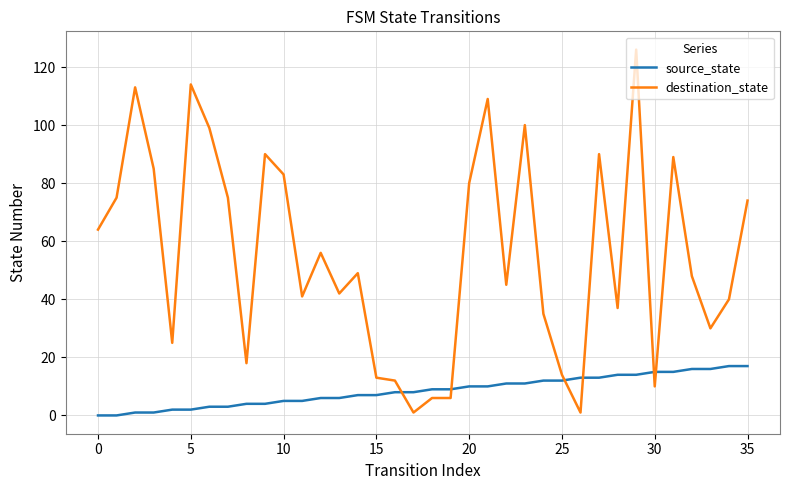

Which series has the largest range (max minus min)?

destination_state